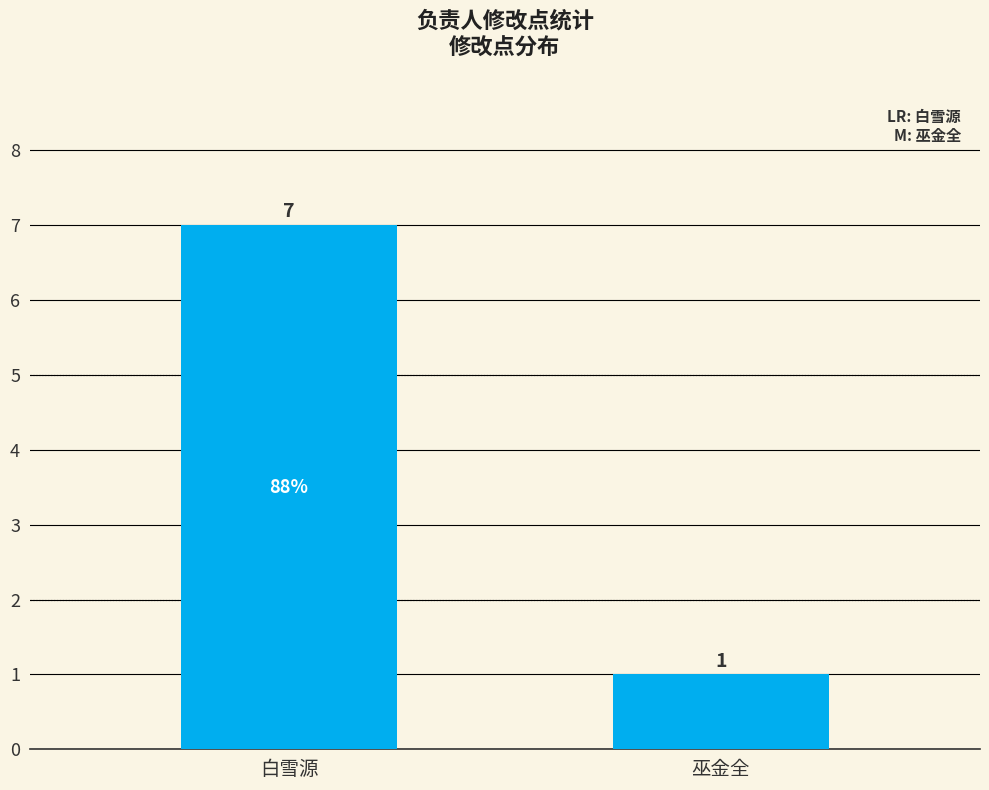

What is the difference between the maximum and minimum values?

6